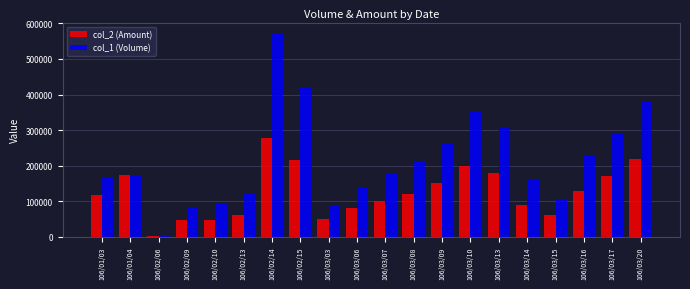

What are all the series names shown in the legend?

col_2 (Amount), col_1 (Volume)